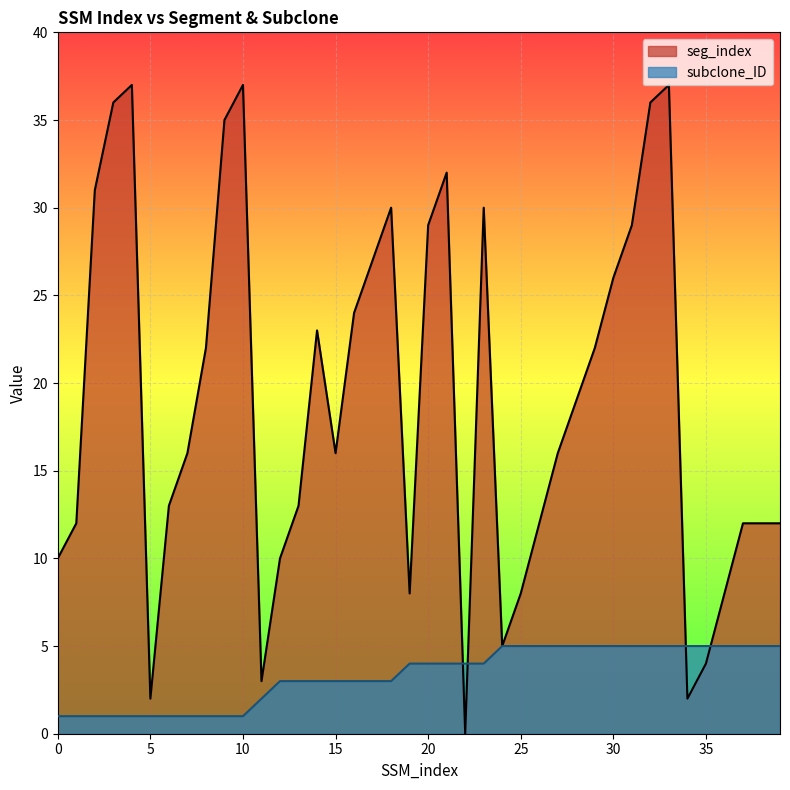

What is the value of the subclone_ID point at the 24th from the left?

4